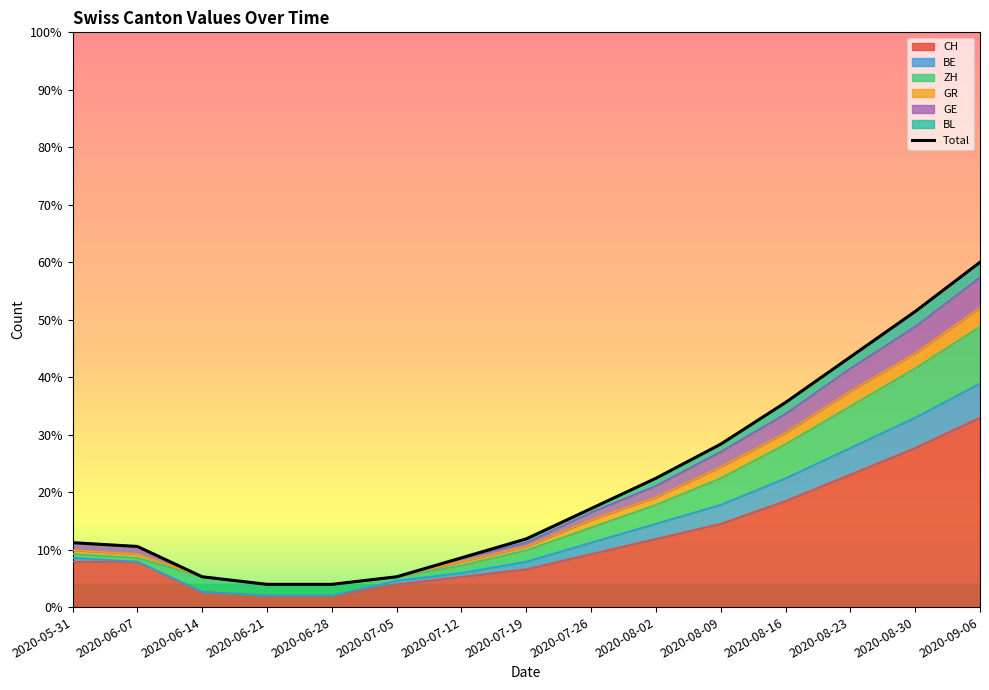

The value of CH at 2020-08-23 is 11.8. True or false?

False